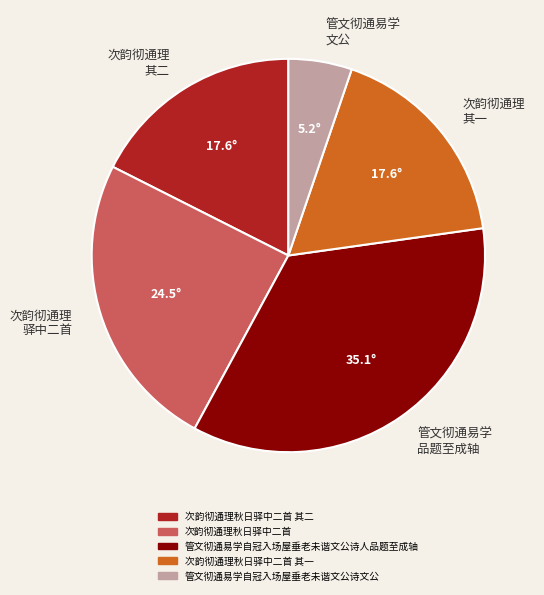

The 次韵彻通理秋日驿中二首 其一 slice represents 18% of the pie. True or false?

True